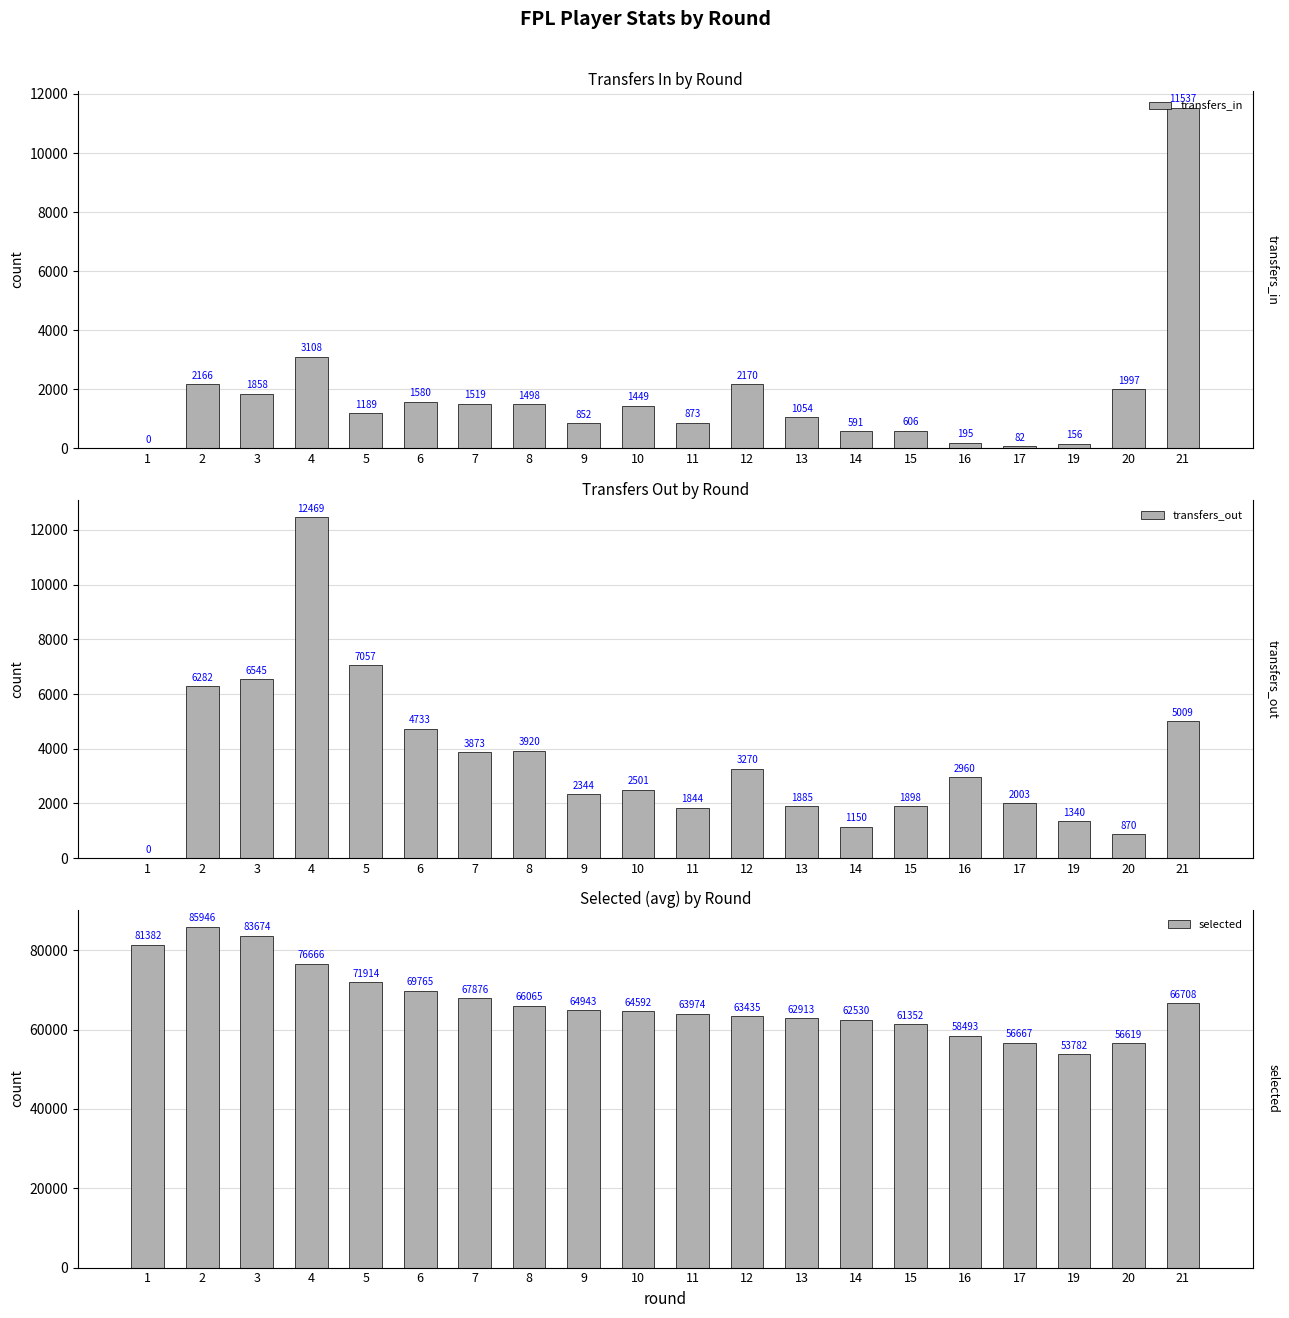

At how many categories does at least one series exceed 18583?

20